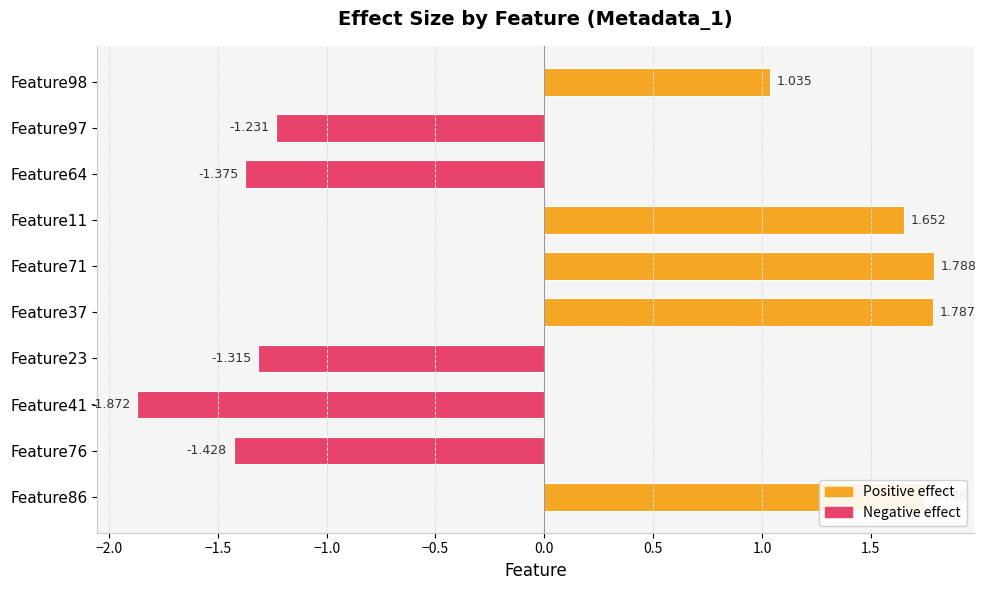

At which label is the value closest to 0?

Feature98